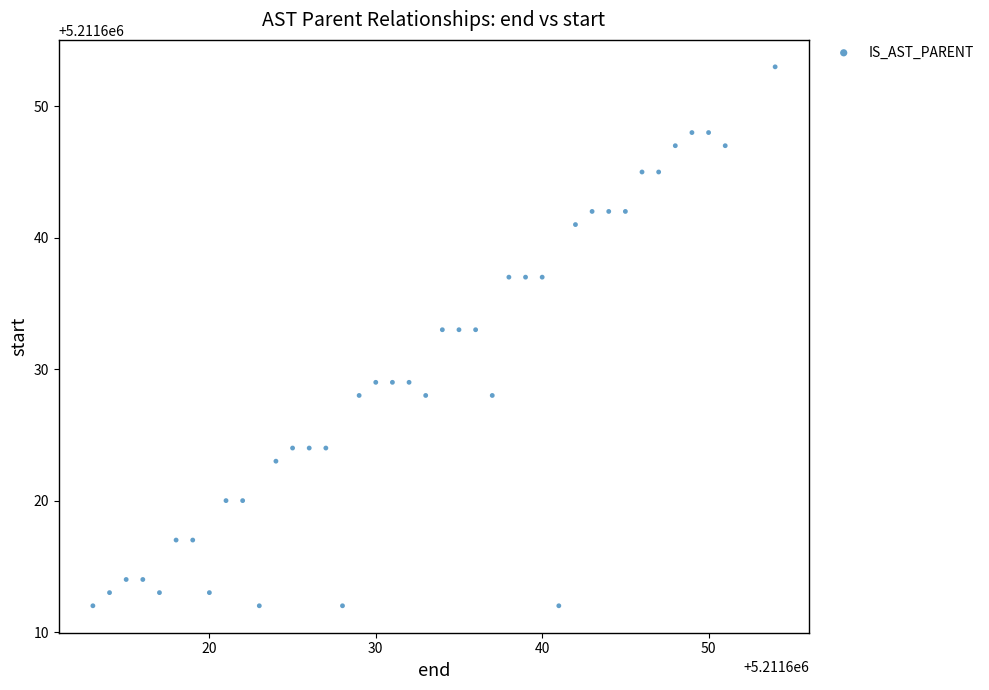

What is the range of X values (max minus min)?

41